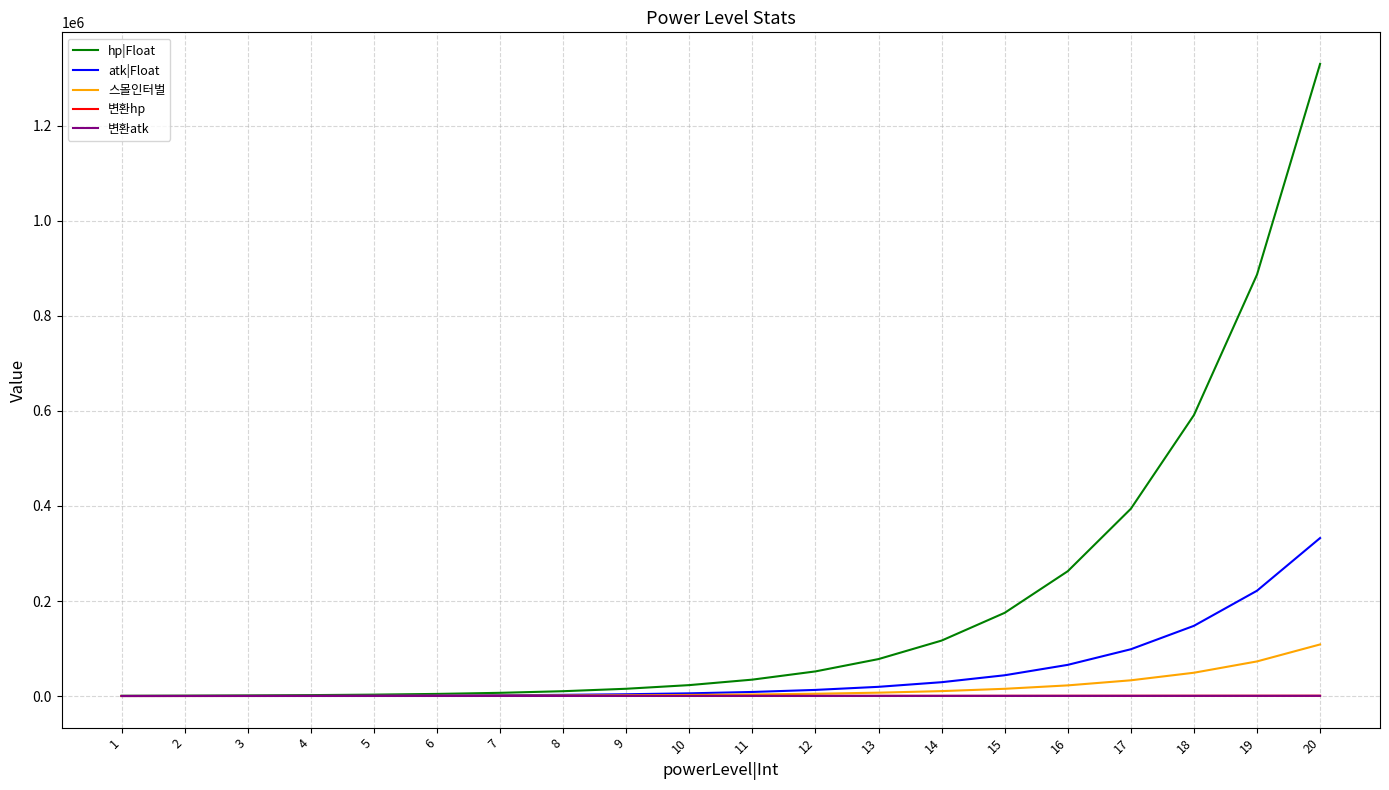

What is the average value of the hp|Float series?

199455.4